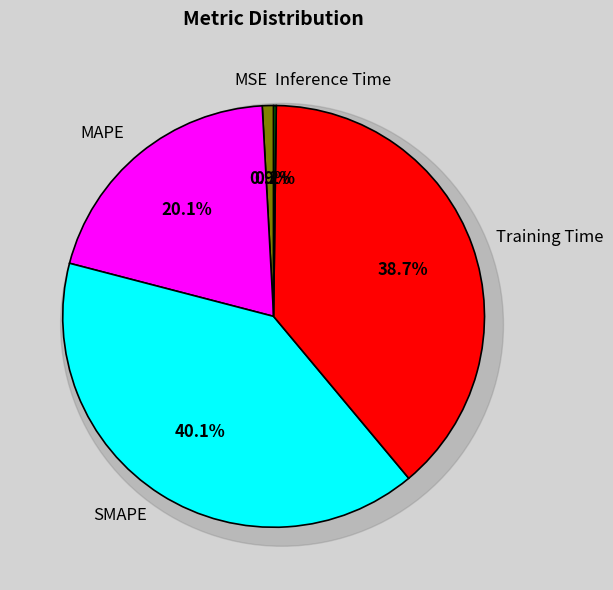

Is it true that Inference Time is 0% of the pie?

True